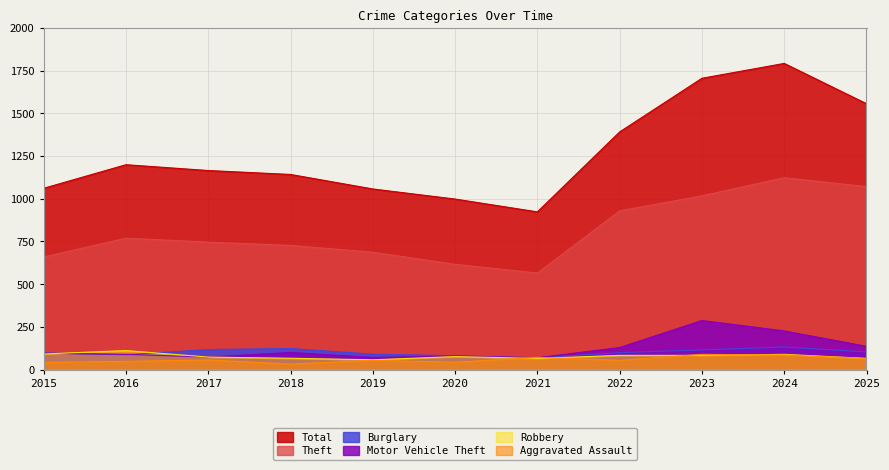

At which category is the sum across all series the highest?

2024